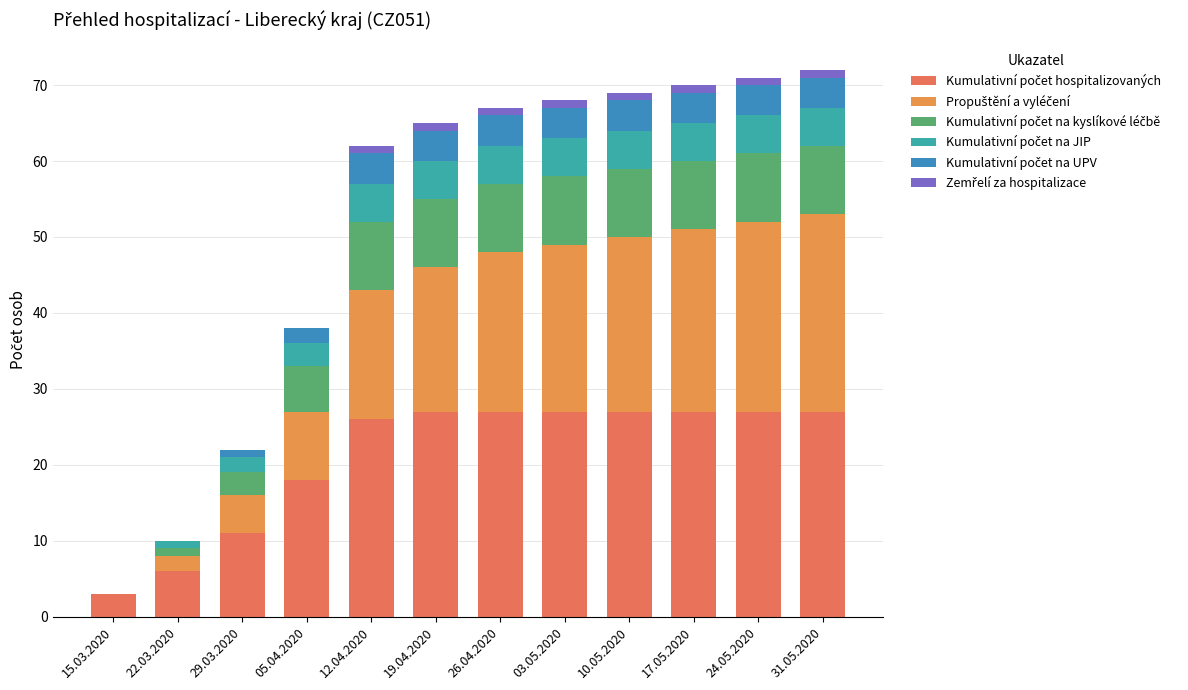

What is the difference between the second highest and minimum values in the Kumulativní počet na UPV series?

4